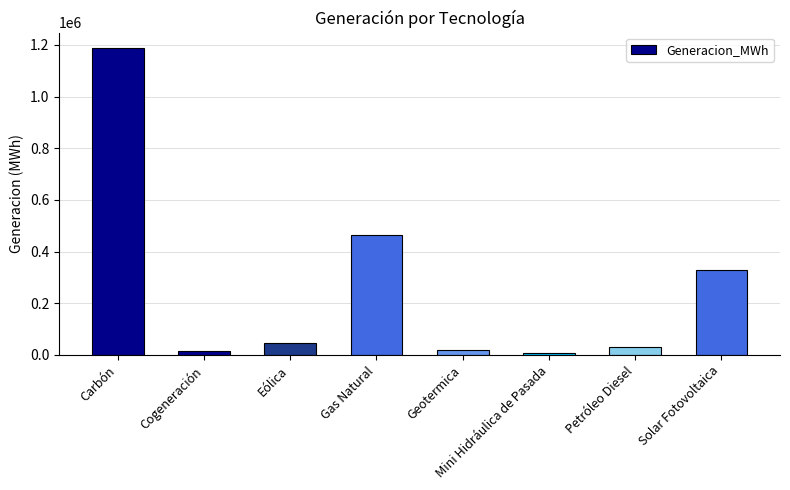

What is the change in value from Carbón to Petróleo Diesel?

-1157972.5